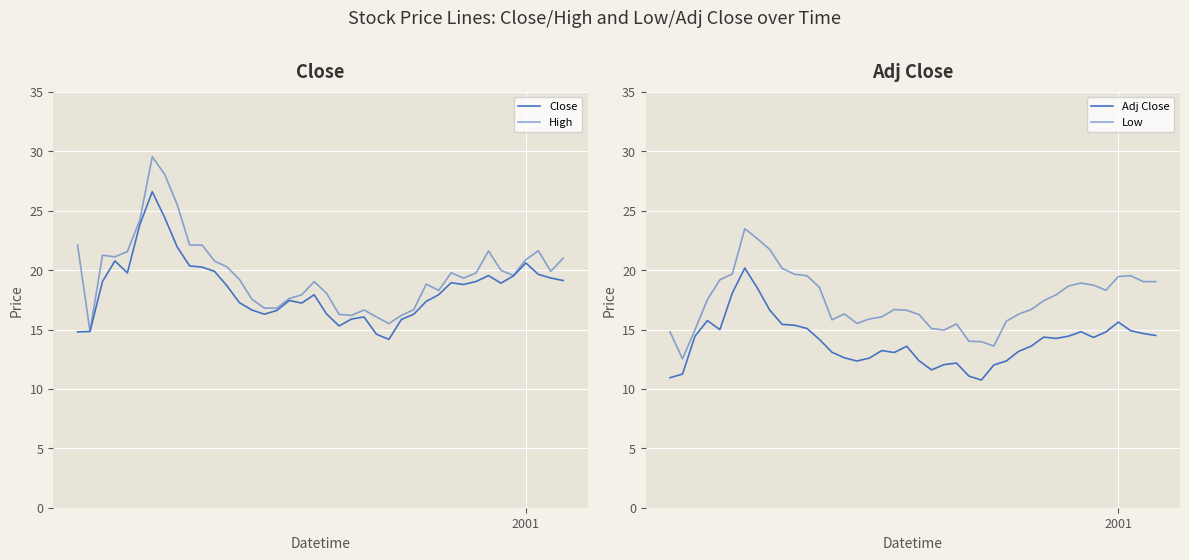

What are all the series names shown in the legend?

Close, High, Adj Close, Low